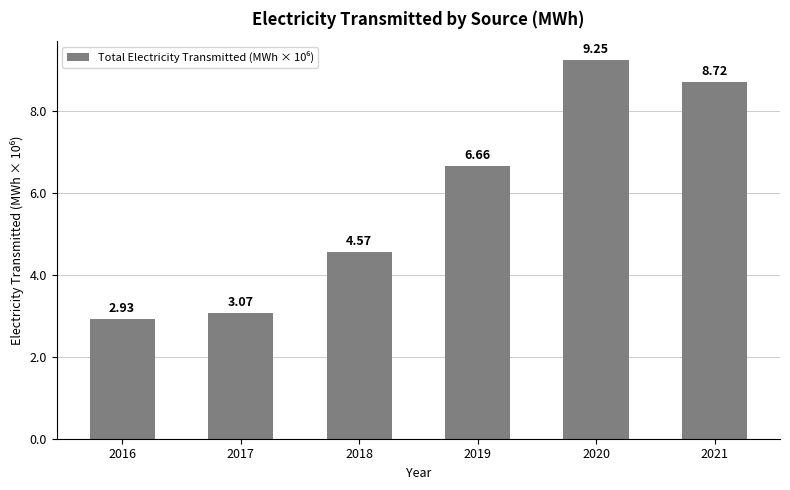

Where is the data nearest to the value 6?

2019